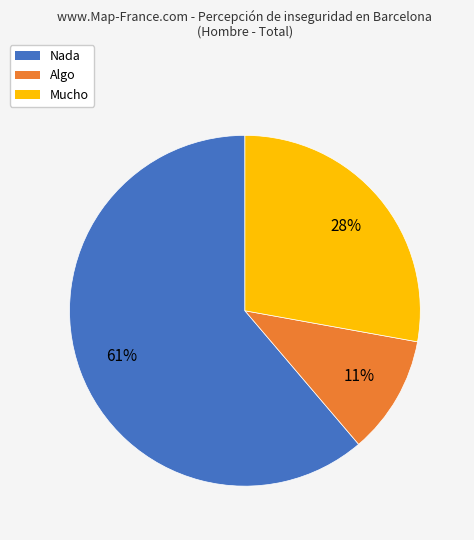

What is the smallest slice in the pie chart?

Algo